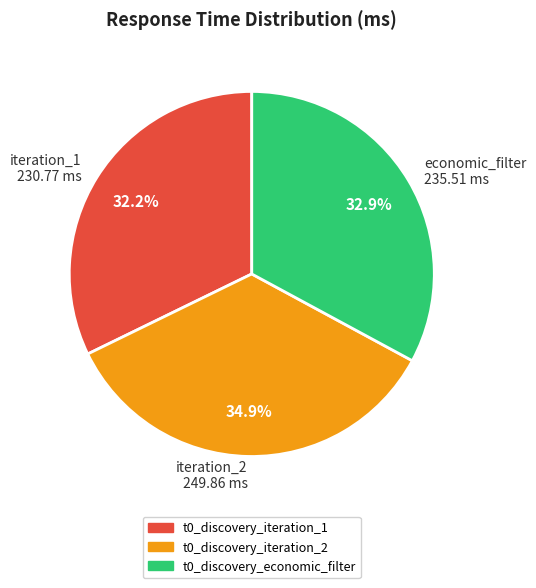

How many slices are in this pie chart?

3